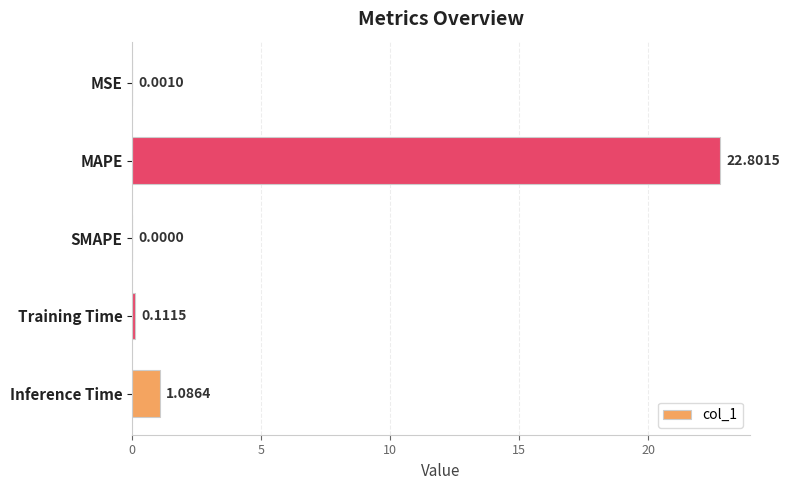

What is the sum of the values at Inference Time and Training Time?

1.2